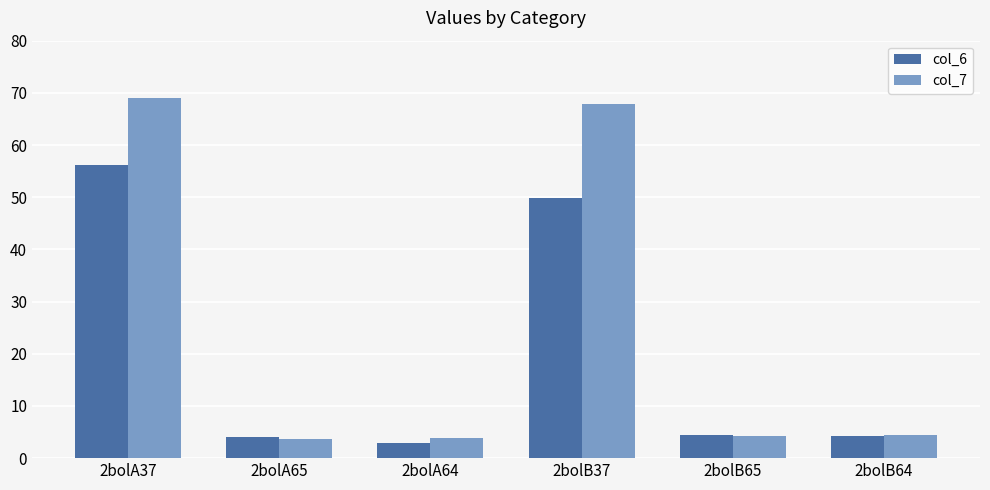

List the series in order of their overall mean, lowest first.

col_6, col_7